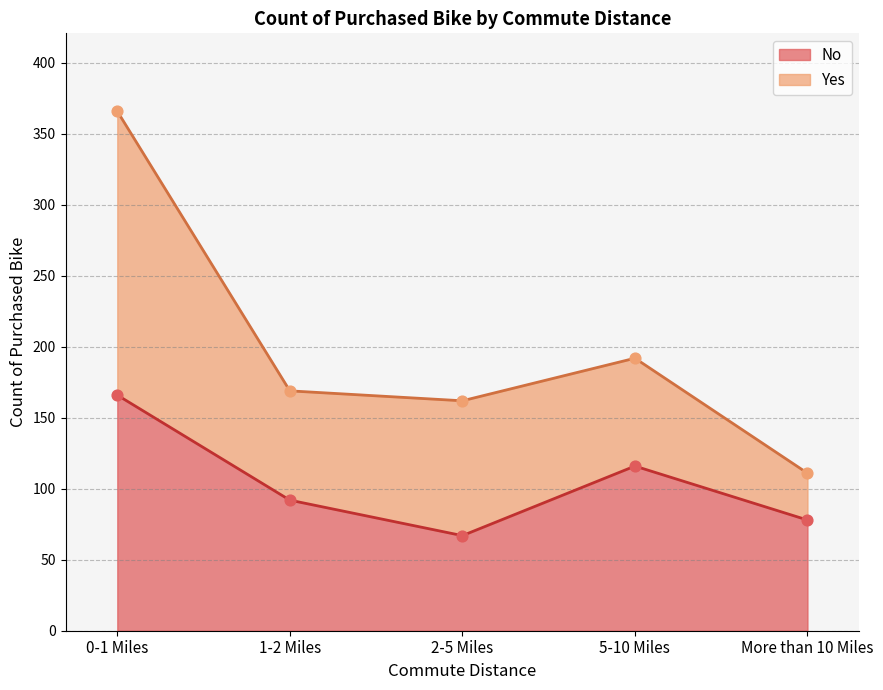

What is the ratio of the value at More than 10 Miles to the value at 0-1 Miles?

0.5